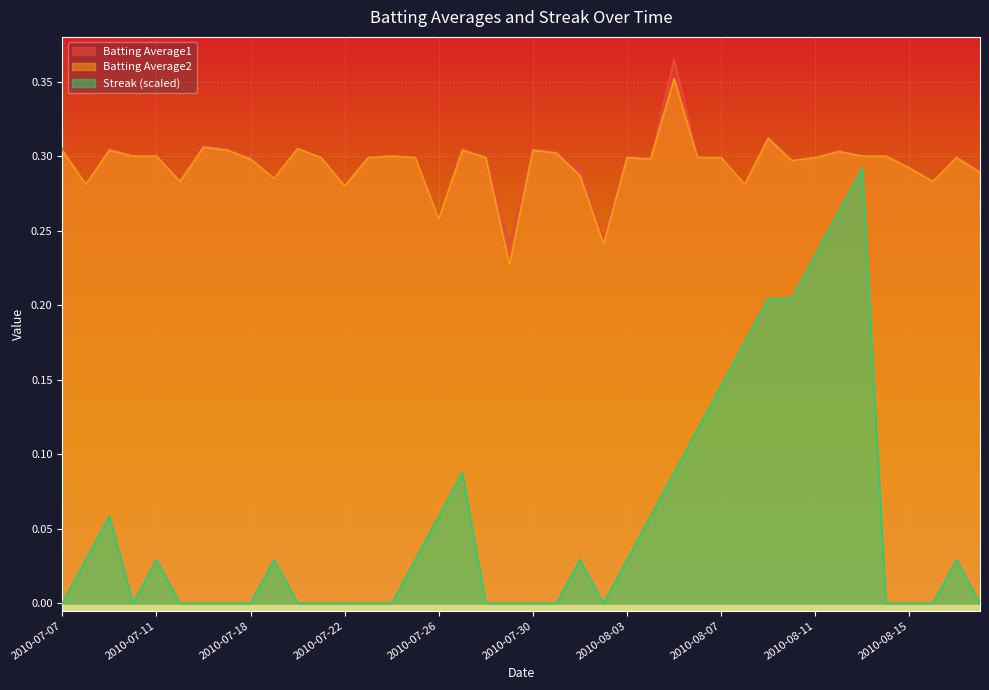

Is it true that Batting Average2 equals 0.1 at 2010-08-16?

False